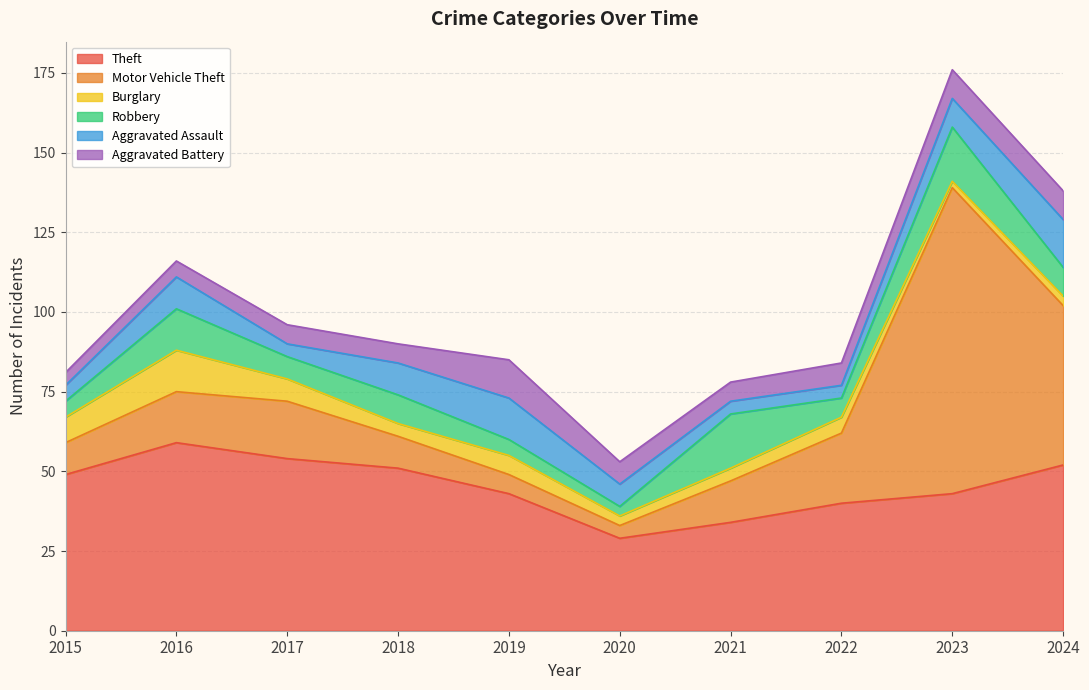

Reading left to right, transcribe all the data shown in this chart.

Theft: 49	59	54	51	43	29	34	40	43	52
Motor Vehicle Theft: 10	16	18	10	6	4	13	22	96	50
Burglary: 8	13	7	4	6	3	4	5	2	3
Robbery: 5	13	7	9	5	3	17	6	17	9
Aggravated Assault: 5	10	4	10	13	7	4	4	9	15
Aggravated Battery: 4	5	6	6	12	7	6	7	9	9